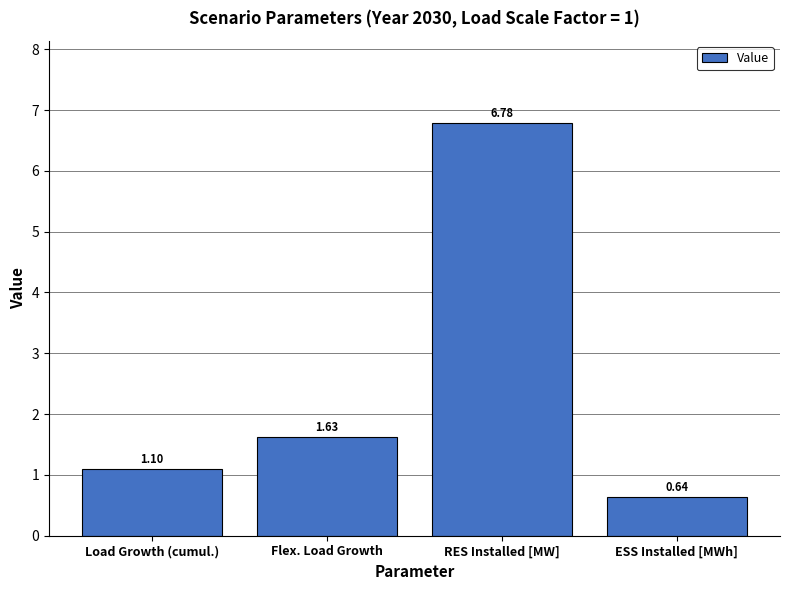

Which has a higher value, RES Installed [MW] or Load Growth (cumul.)?

RES Installed [MW]